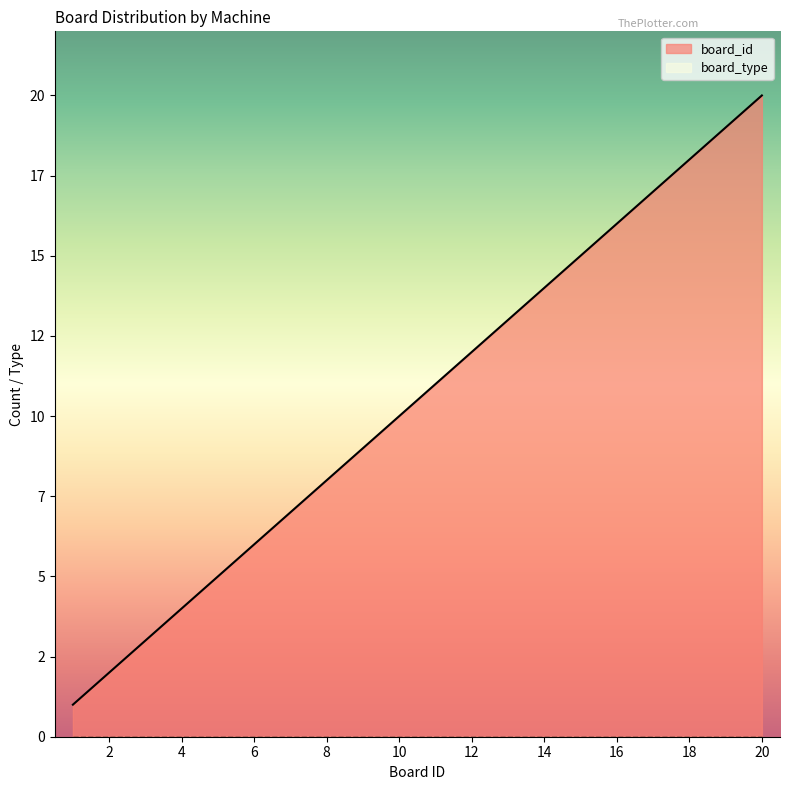

Does the chart have visible grid lines?

No